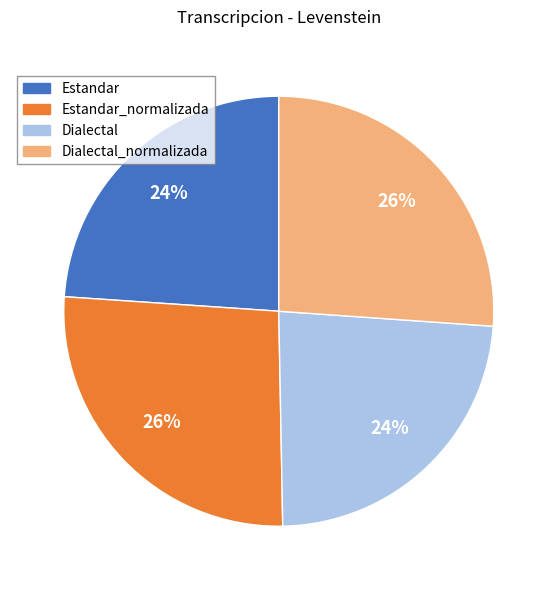

Which has a higher value, Estandar or Dialectal_normalizada?

Dialectal_normalizada